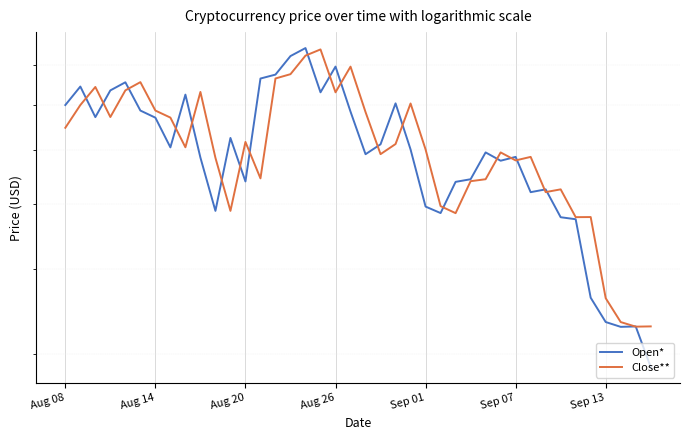

What is the highest value of the Open* series?

0.8